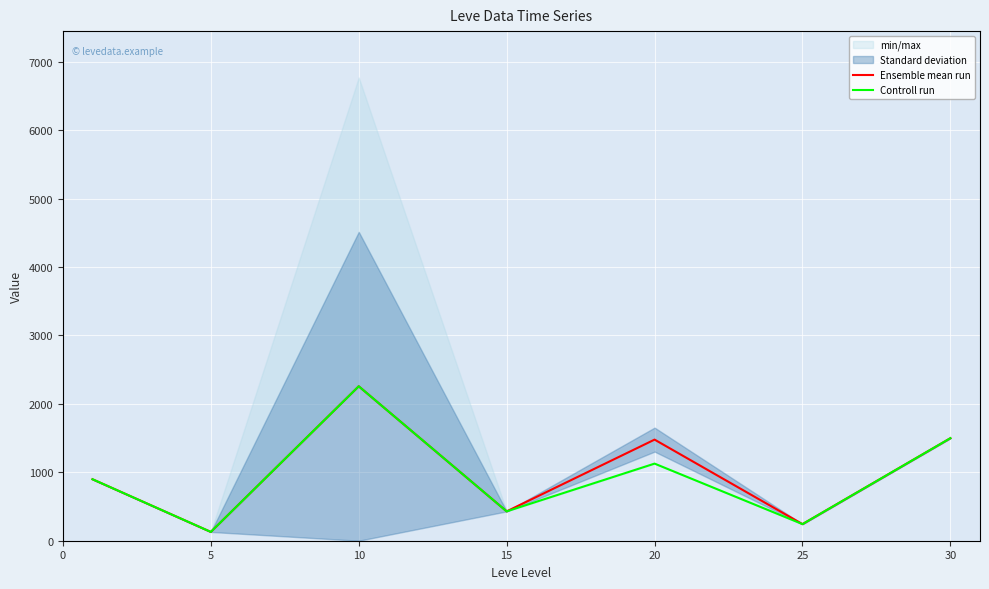

Where is Ensemble mean run nearest to the value 1192?

20